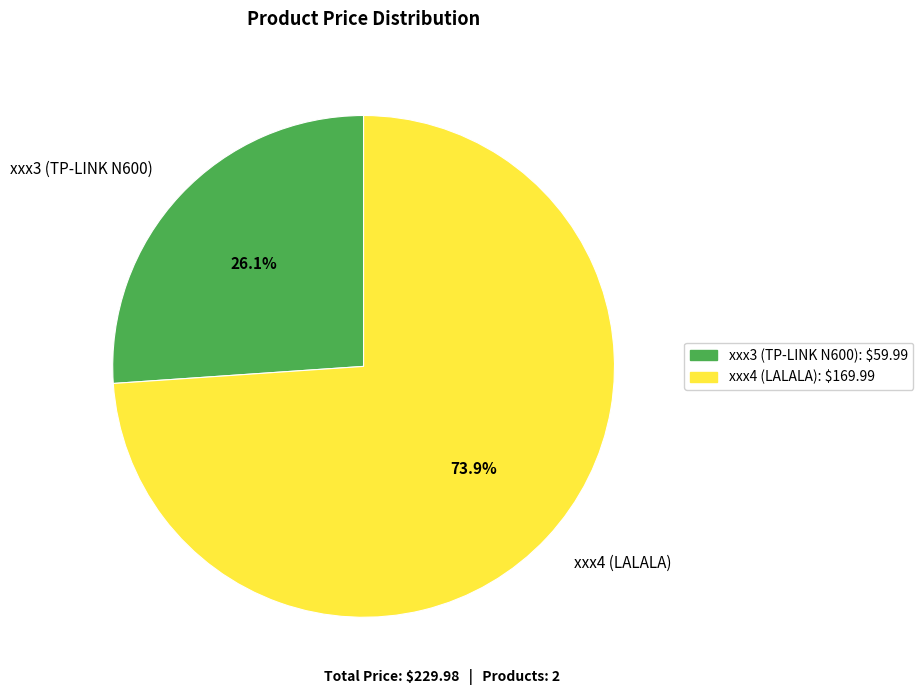

True or false: xxx3 (TP-LINK N600) accounts for 18% of the total.

False